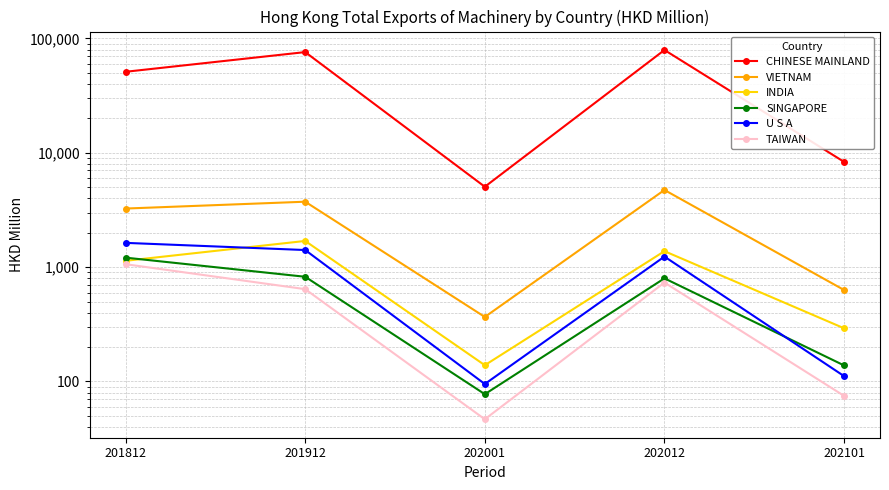

List the labels in order of VIETNAM value, smallest first.

202001, 202101, 201812, 201912, 202012